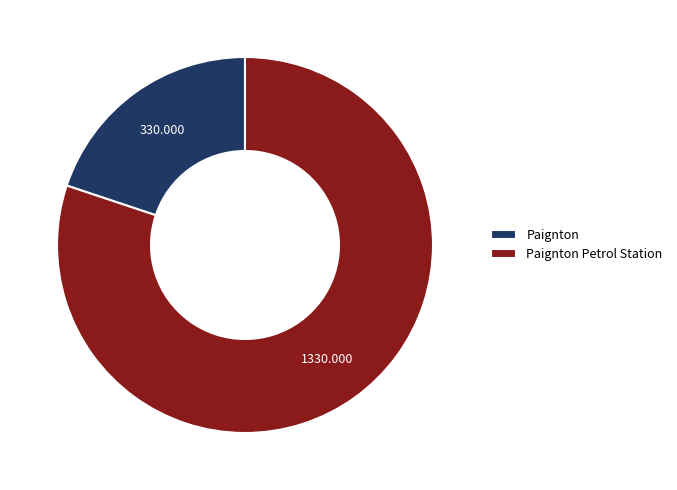

Which slice is the smallest?

Paignton